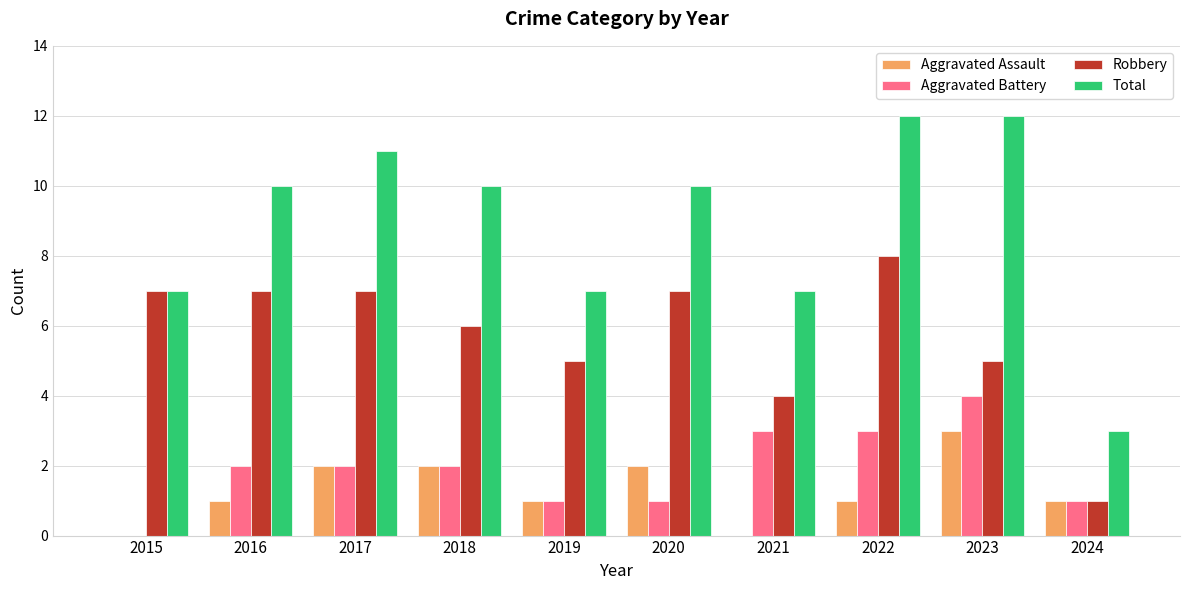

What is the sum of all Aggravated Assault values?

13